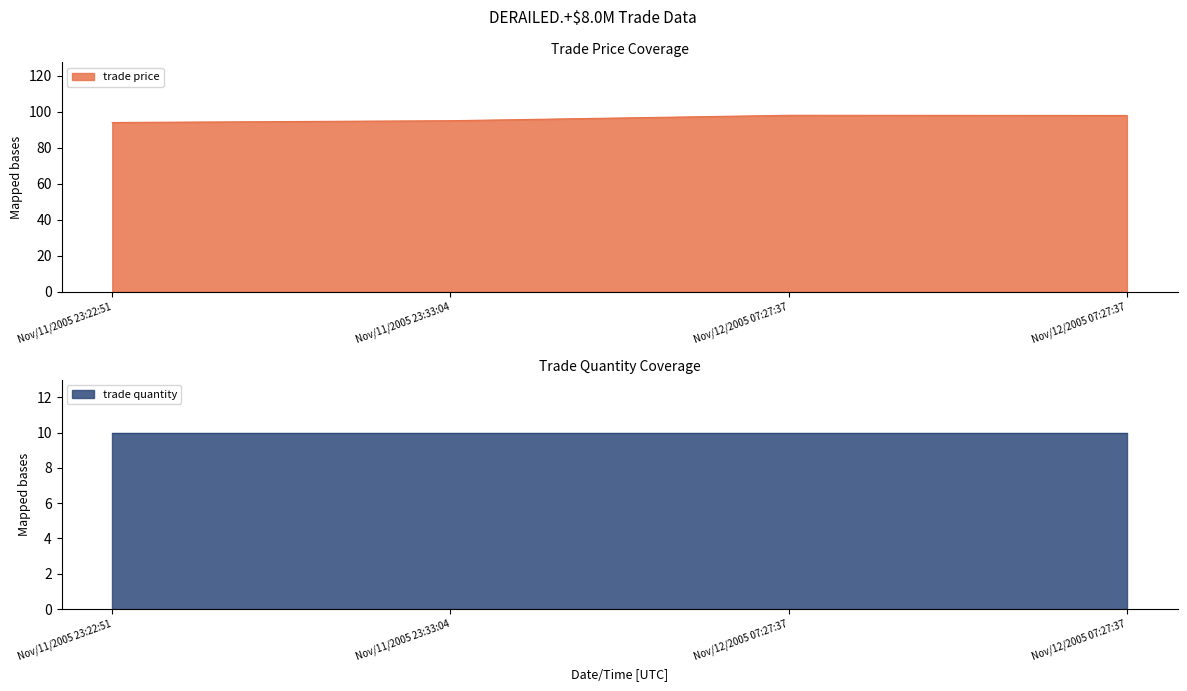

Which category has the lowest value across all series?

Nov/11/2005 23:22:51